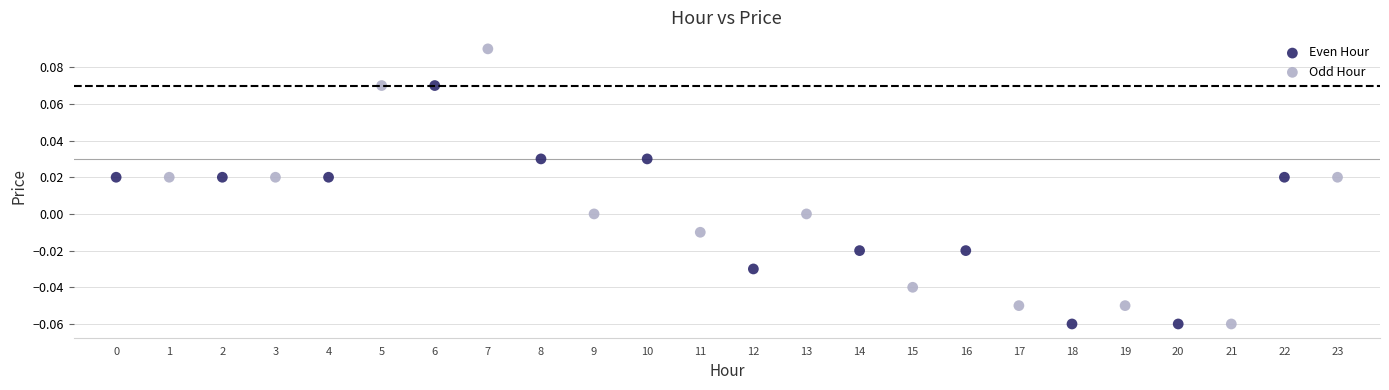

Which series contains the highest Y value?

Odd Hour